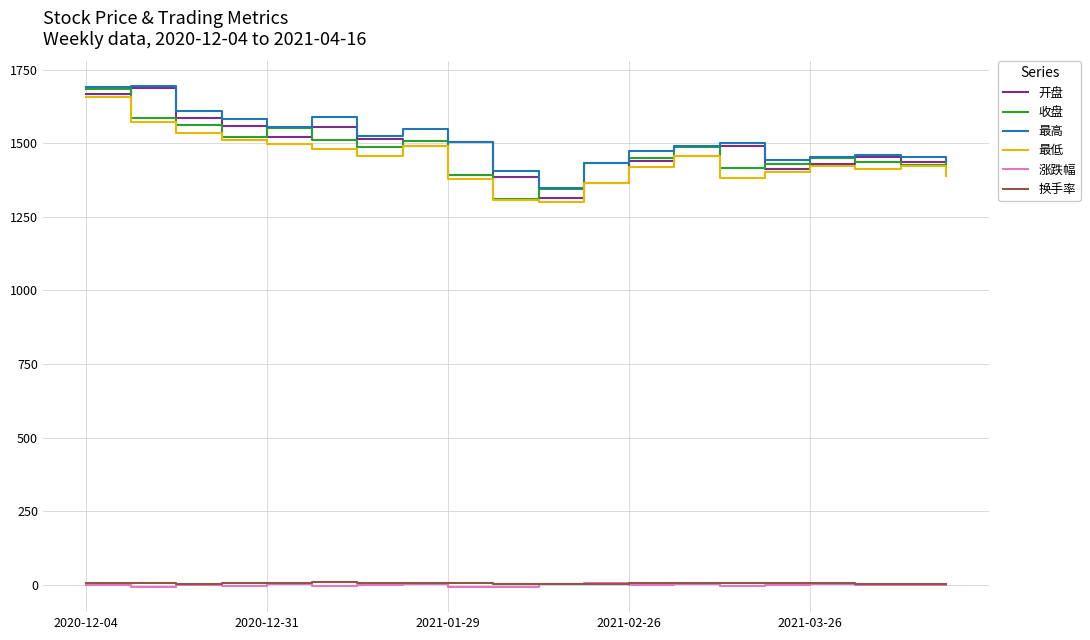

True or false: 涨跌幅 and 最低 cross at least once.

False